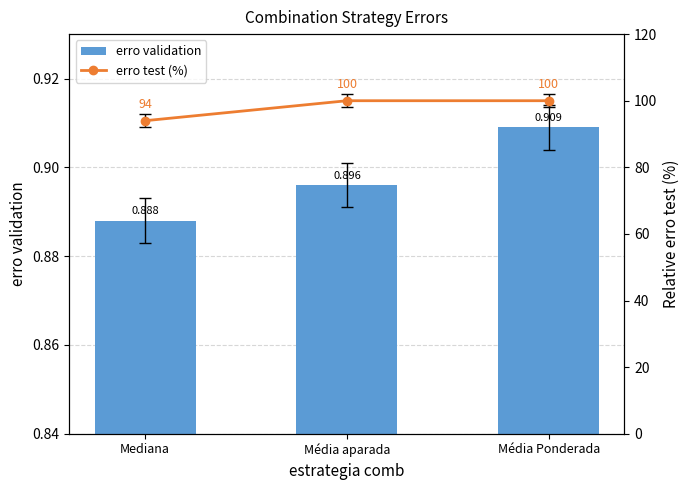

What position from the left is Mediana?

1